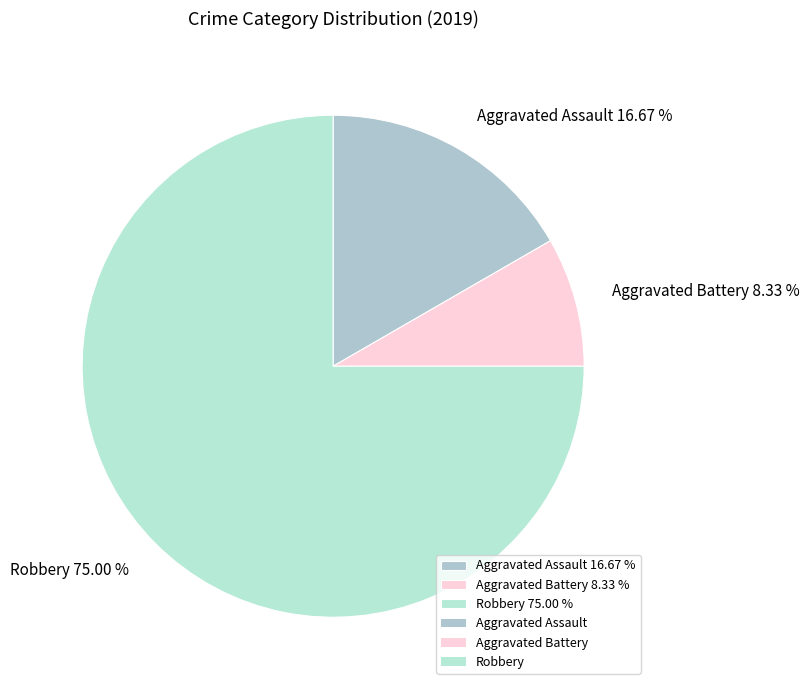

Is it true that Aggravated Assault is 12% of the pie?

False